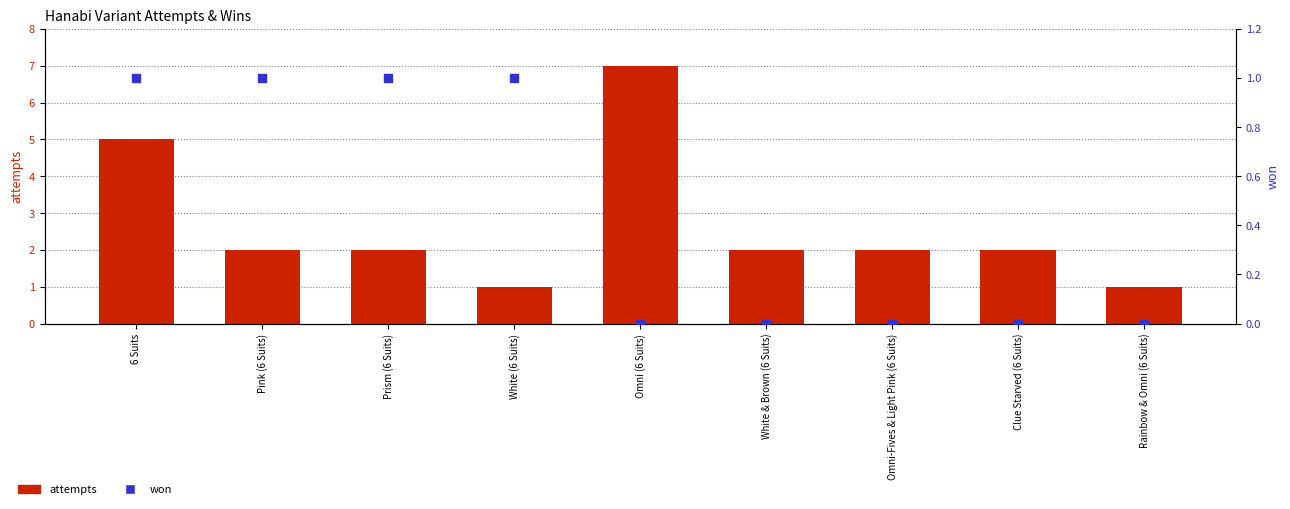

What are all the series names shown in the legend?

attempts, won